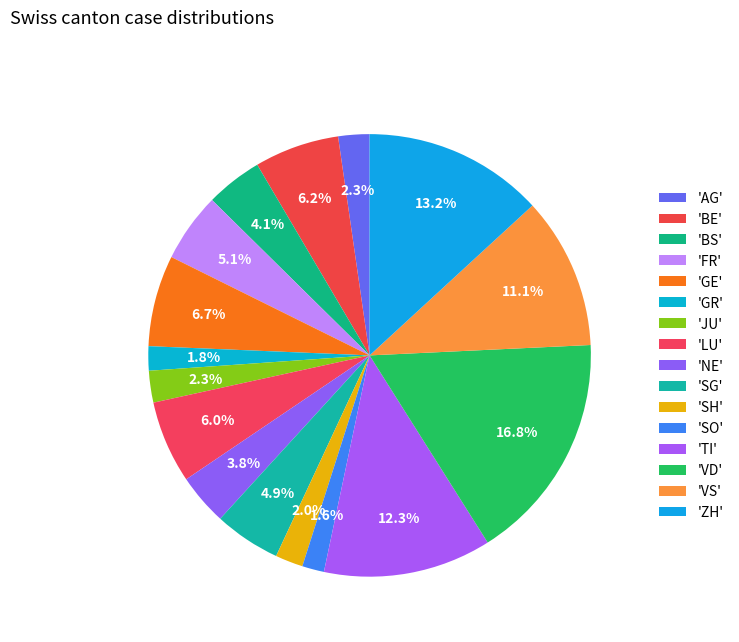

Count the number of slices in the pie.

16